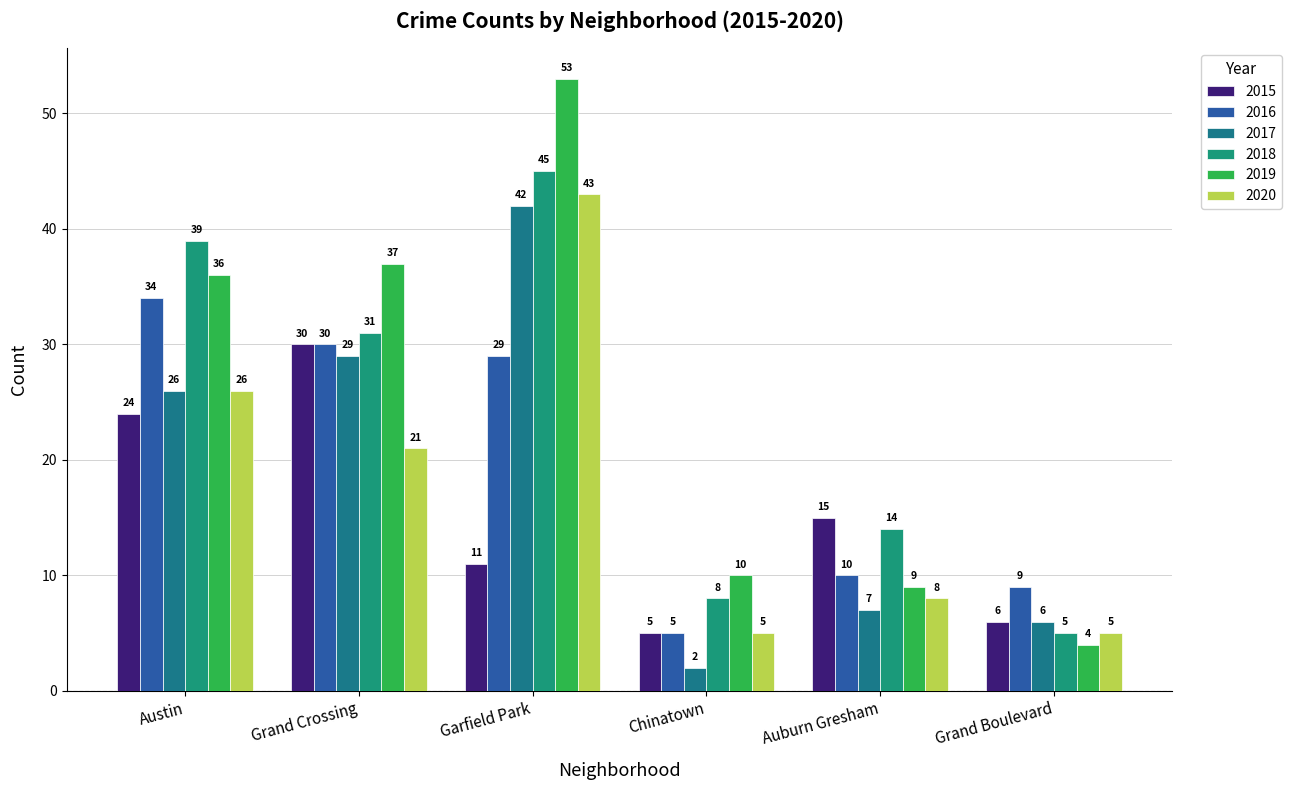

Reading left to right, transcribe all the data shown in this chart.

2015: 24	30	11	5	15	6
2016: 34	30	29	5	10	9
2017: 26	29	42	2	7	6
2018: 39	31	45	8	14	5
2019: 36	37	53	10	9	4
2020: 26	21	43	5	8	5